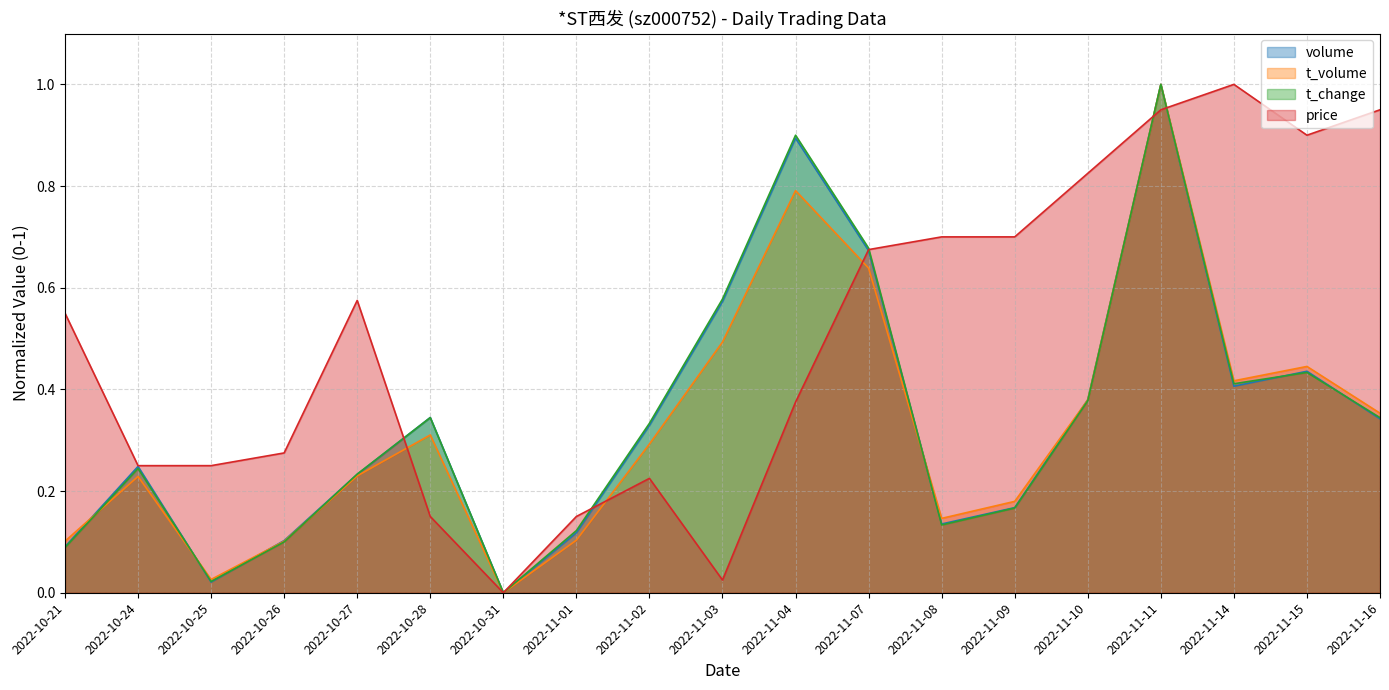

Where do price and volume first cross each other?

2022-10-27 and 2022-10-28